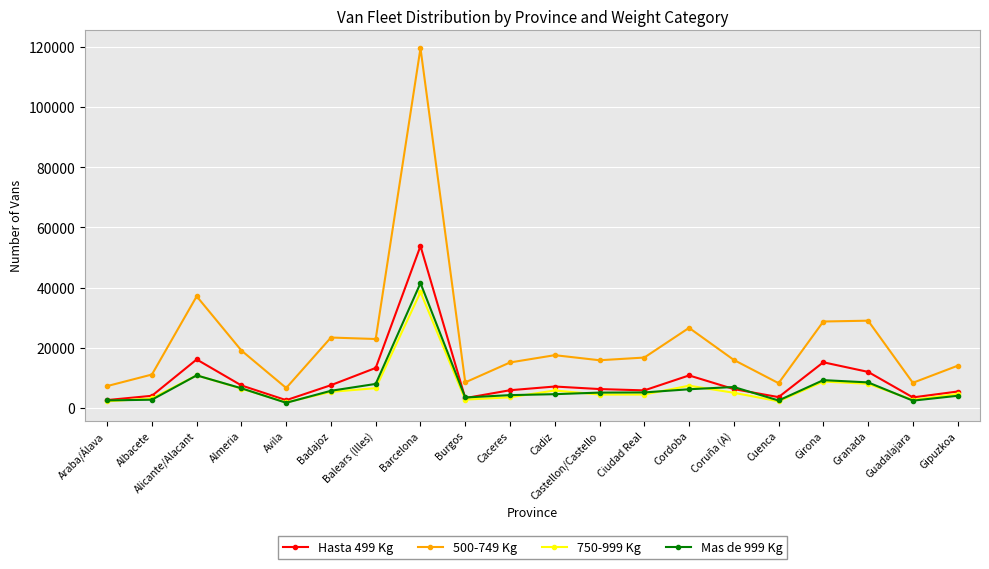

Which series has the largest total across all categories?

500-749 Kg